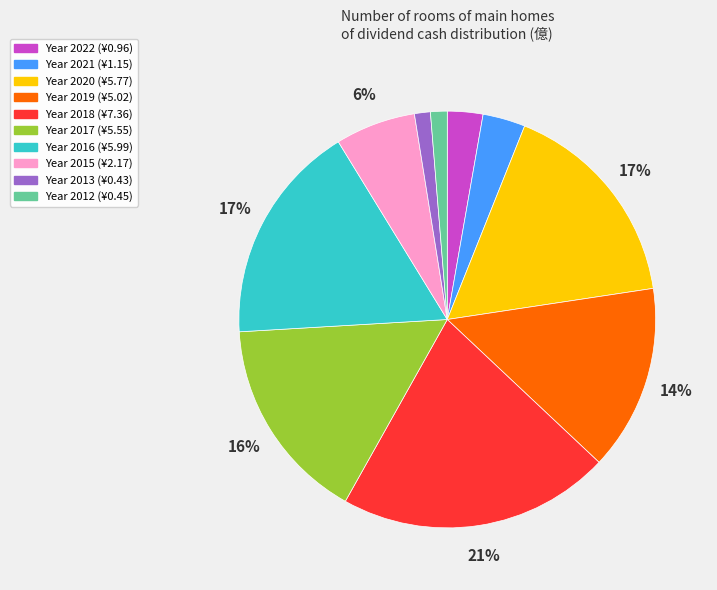

Count the number of slices in the pie.

10